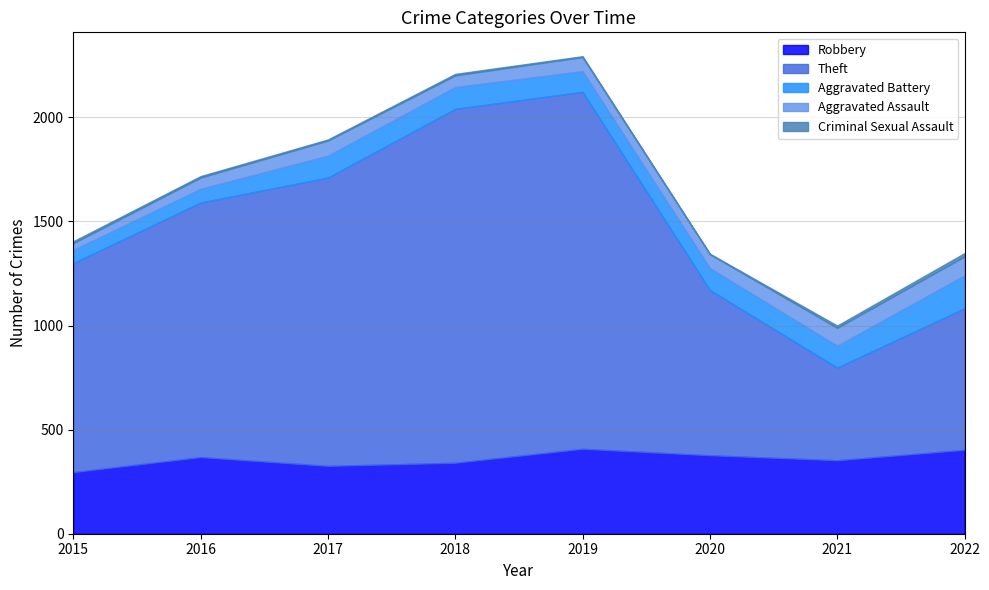

True or false: Robbery has more than 2 interior local peaks.

False